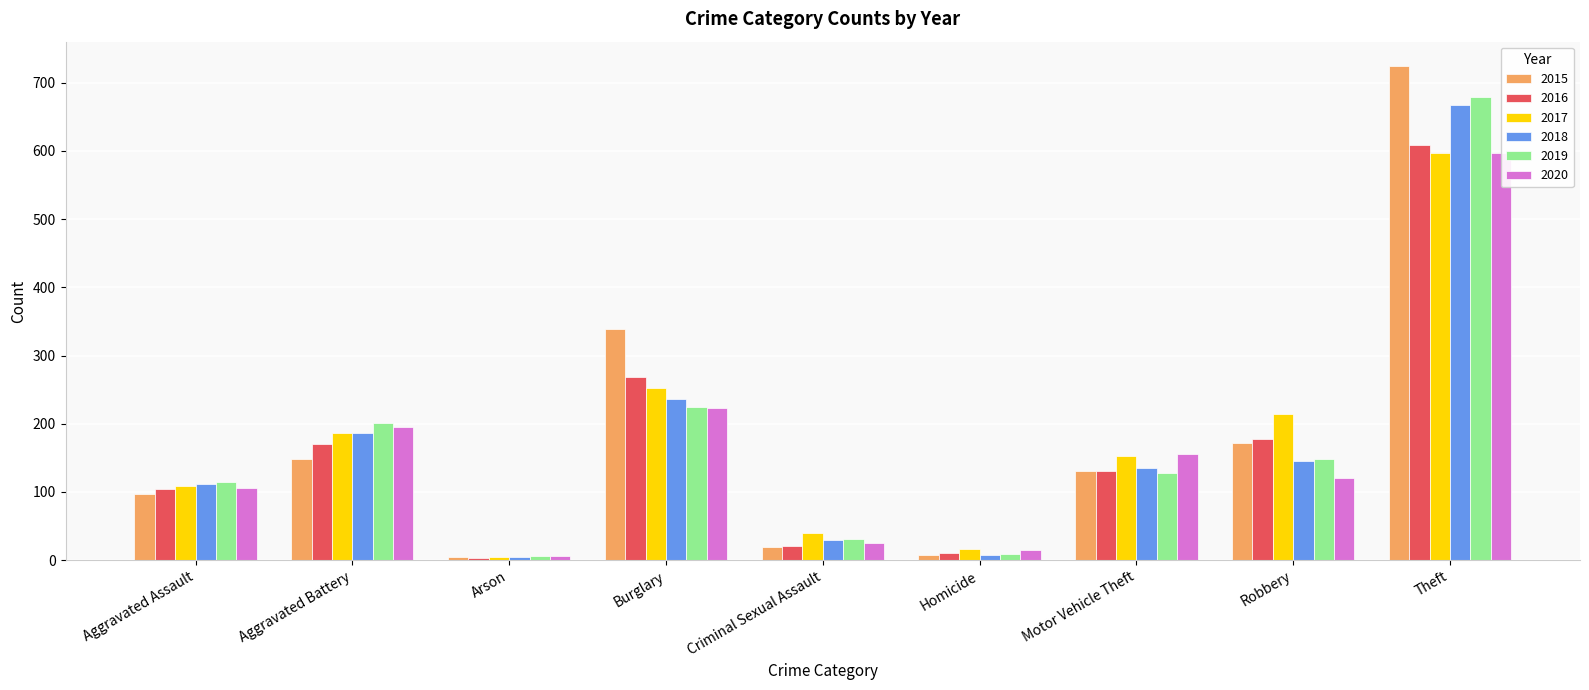

At Criminal Sexual Assault, list the series in order from largest to smallest.

2017, 2019, 2018, 2020, 2016, 2015